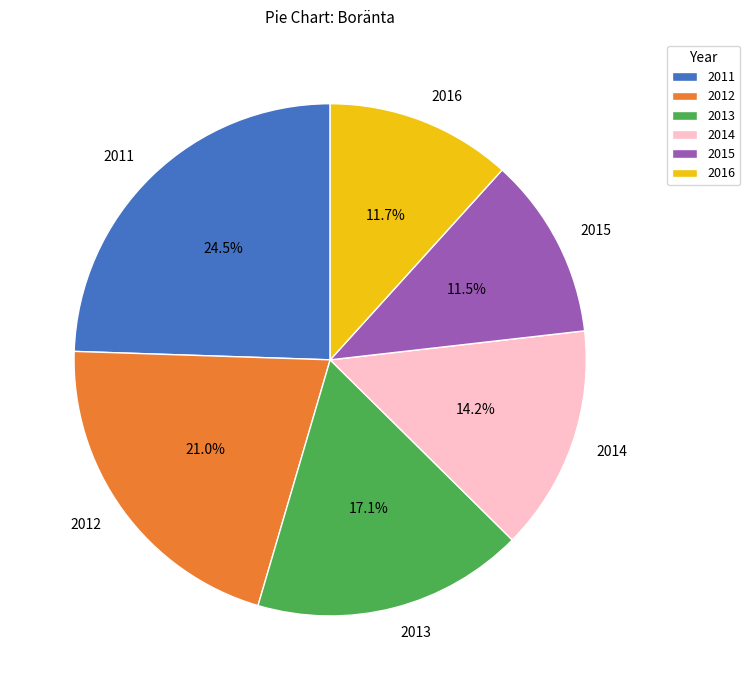

Does any single category account for the majority?

No